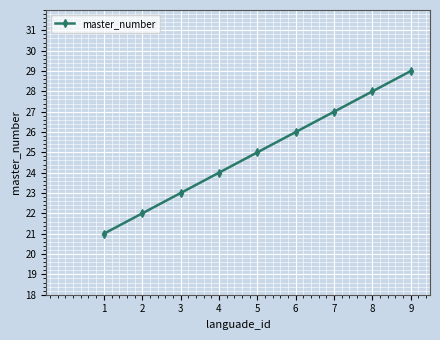

Reading right to left, list all the values displayed in this chart.

9=29	8=28	7=27	6=26	5=25	4=24	3=23	2=22	1=21